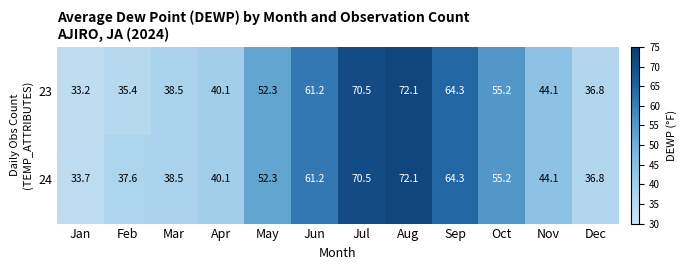

At how many categories does at least one series exceed 60?

4